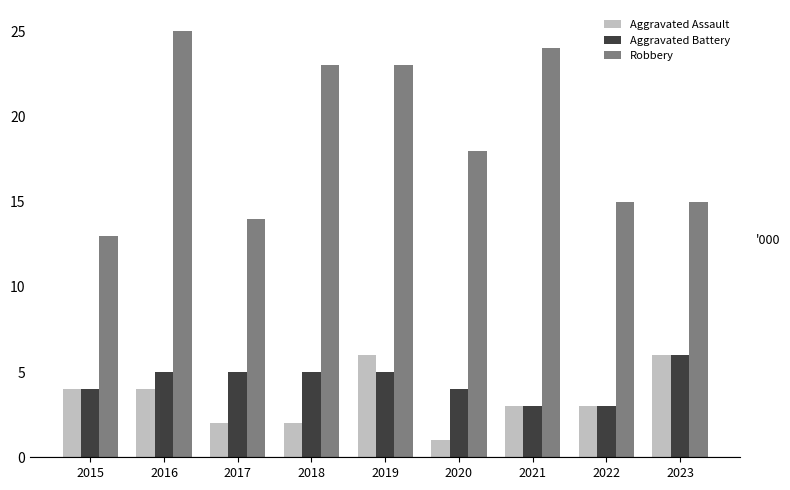

What value does the Robbery series have at 2015, to the nearest 10?

10